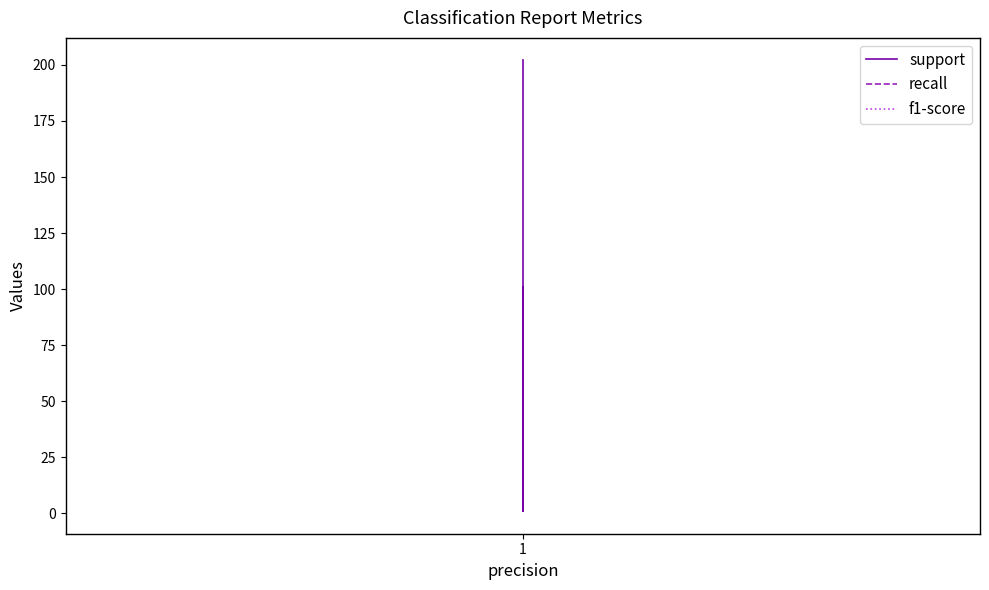

How many lines are shown in the chart?

3